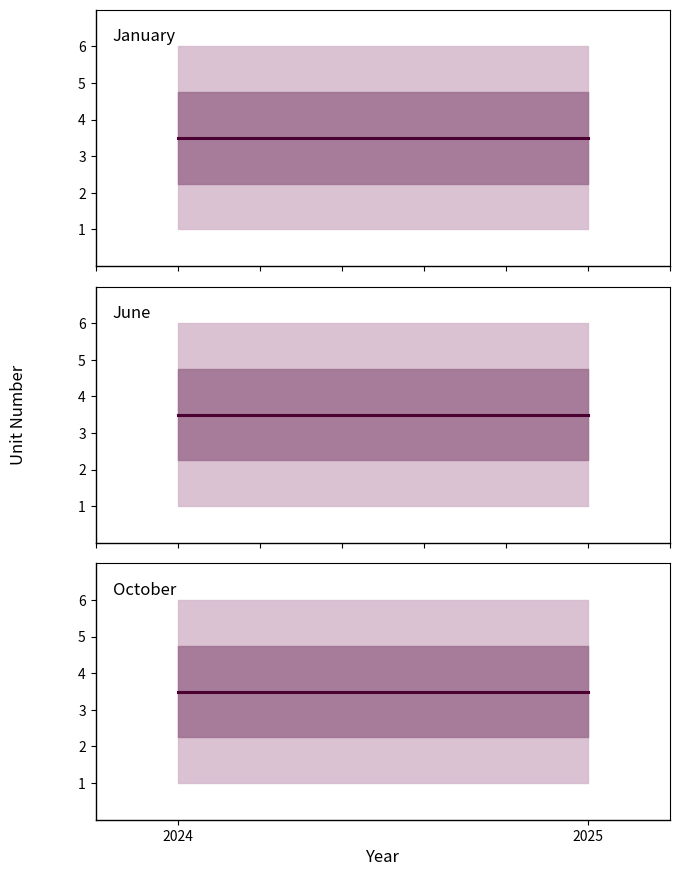

Which series has the largest total across all categories?

January